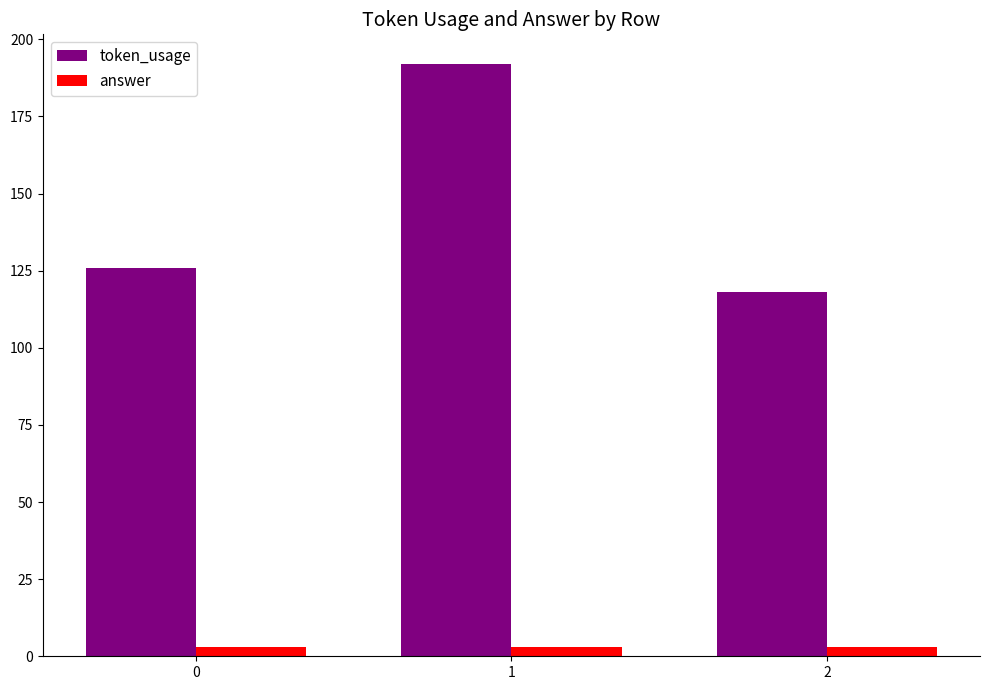

Is it true that token_usage equals 126 at 0?

True